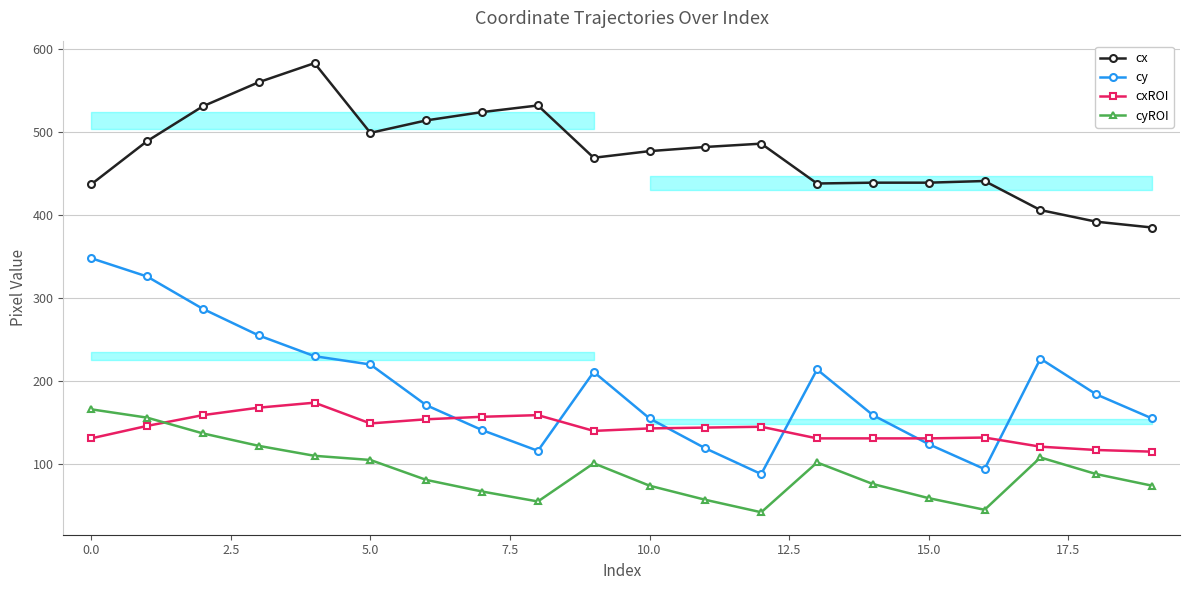

Which category has the lowest value across all series?

12